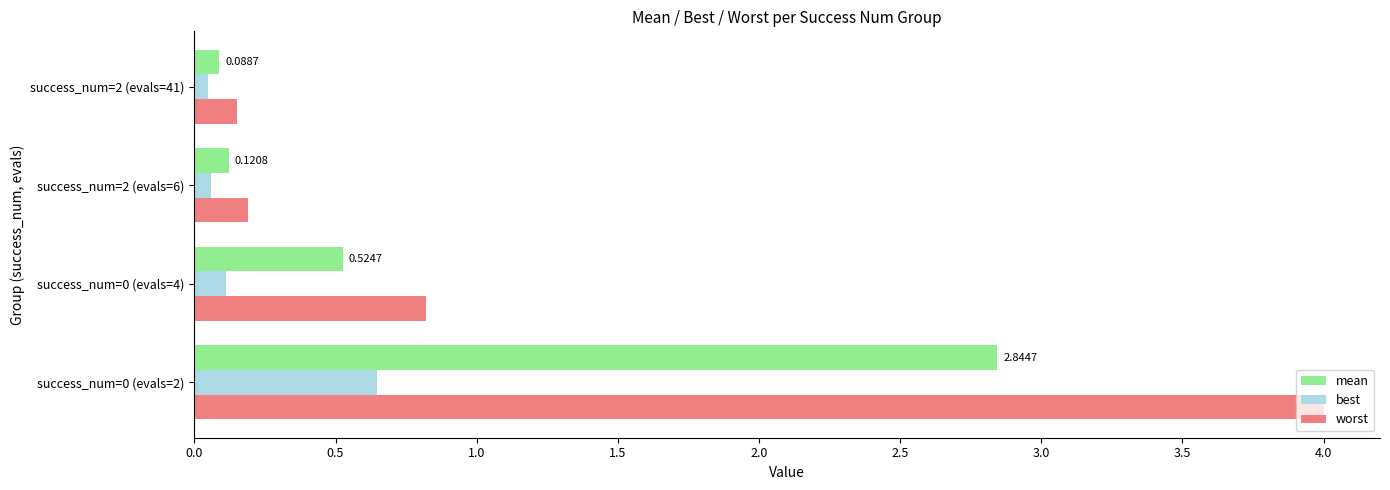

What is the difference between the highest and lowest values at success_num=0 (evals=2)?

3.4